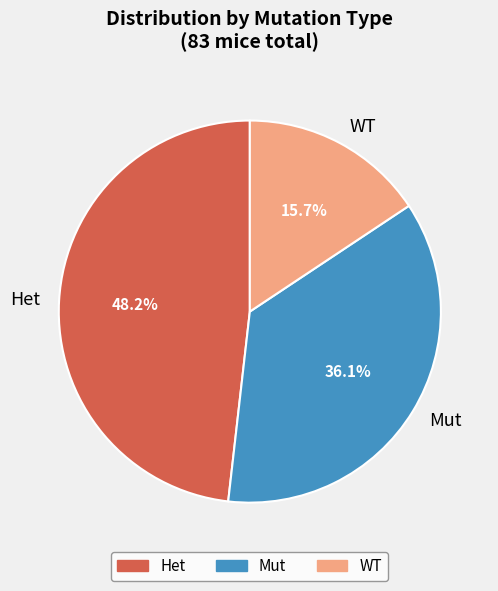

Count the number of slices in the pie.

3